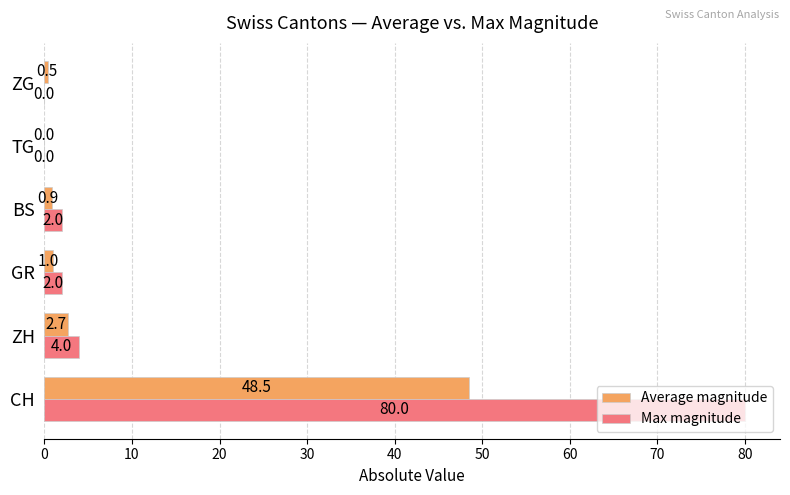

What value does the Max magnitude series have at ZH?

4.0